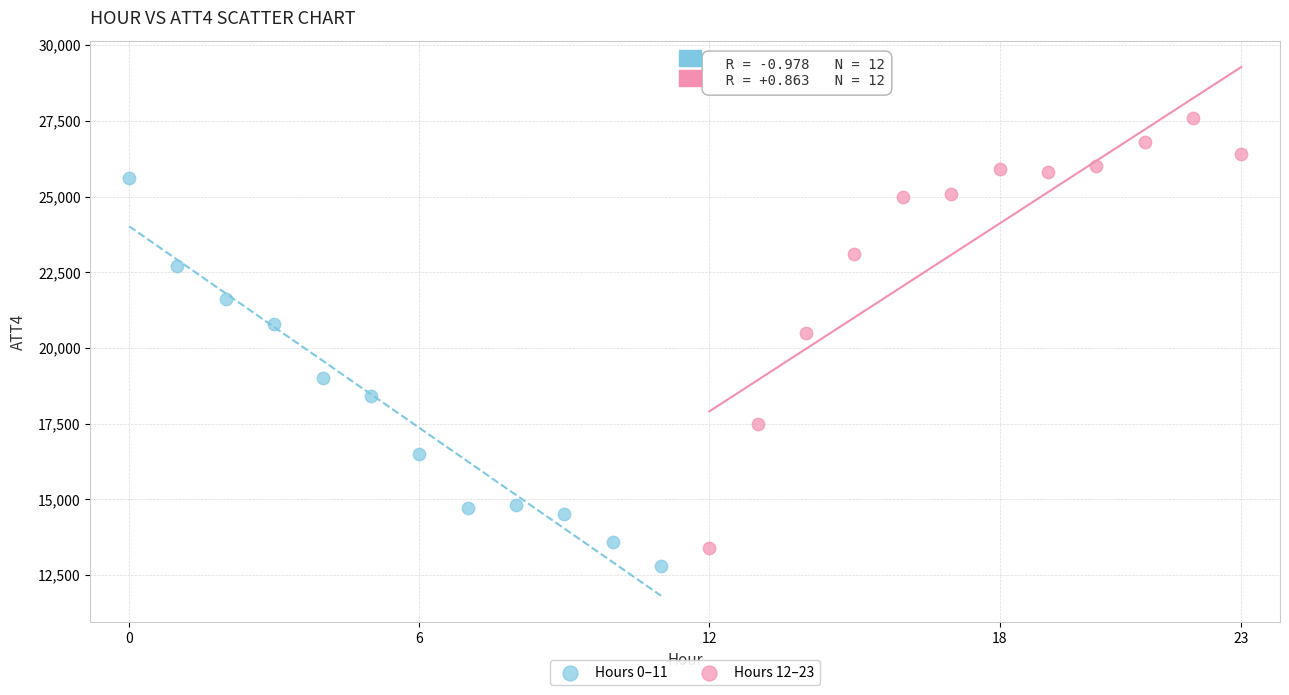

What are all the series names shown in the legend?

Hours 0–11, Hours 12–23